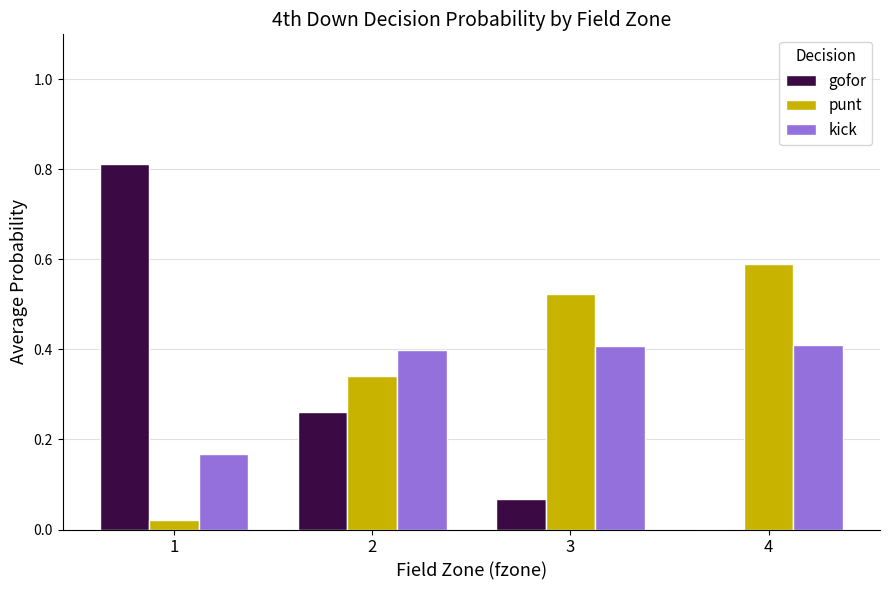

Is it true that punt equals 0.6 at 4?

True